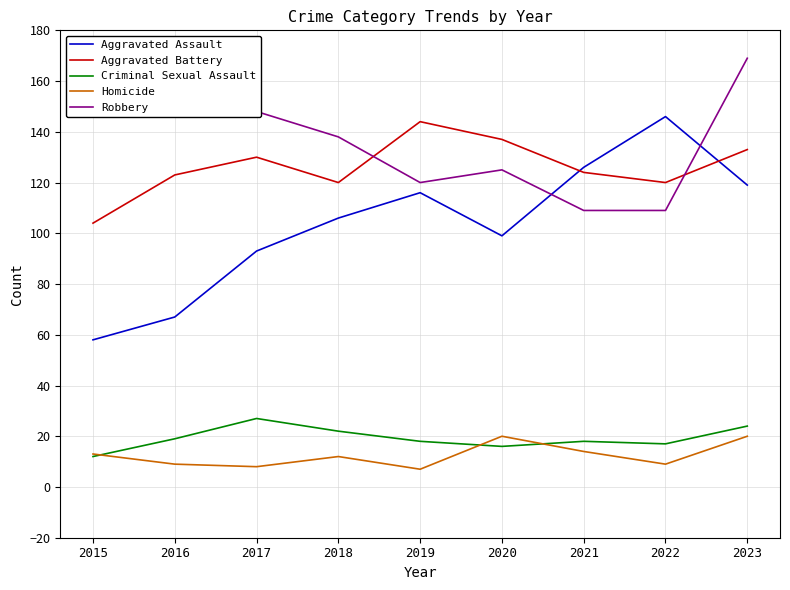

Which label corresponds to the largest value in the chart?

2023